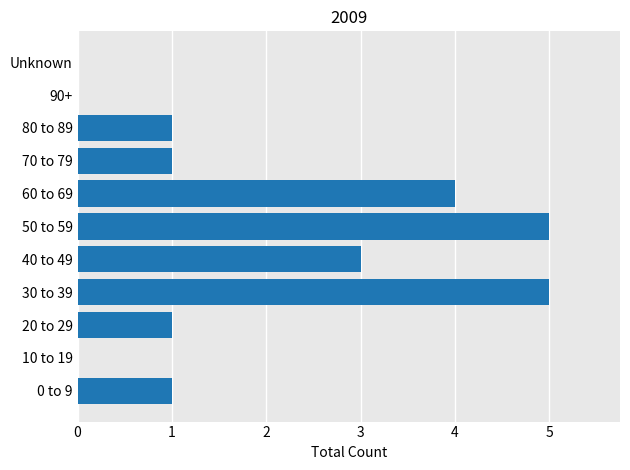

What is the average value?

2